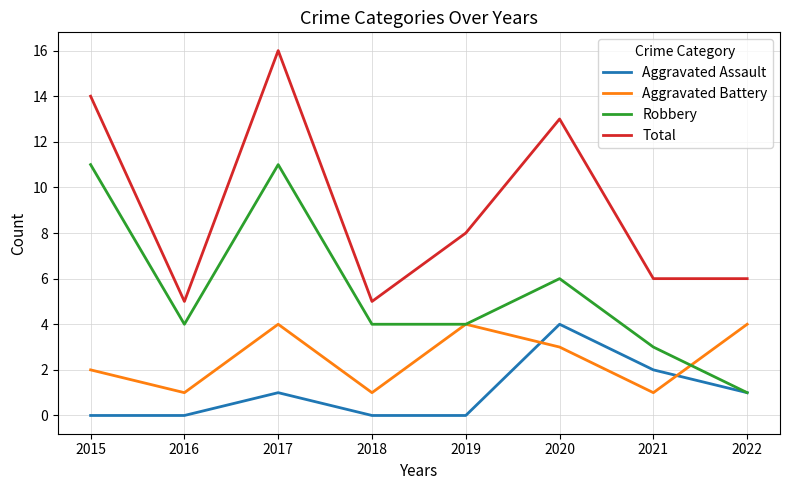

How many interior local peaks does the Robbery series have?

2